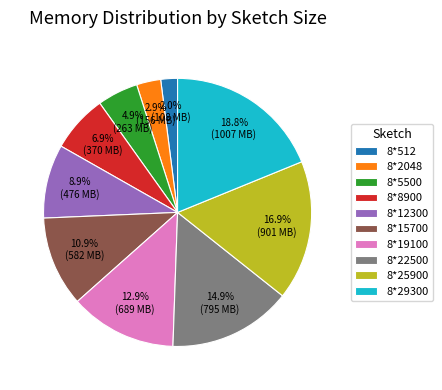

To the nearest percent, what is the difference between the 8*512 and 8*5500 slice percentages?

3%